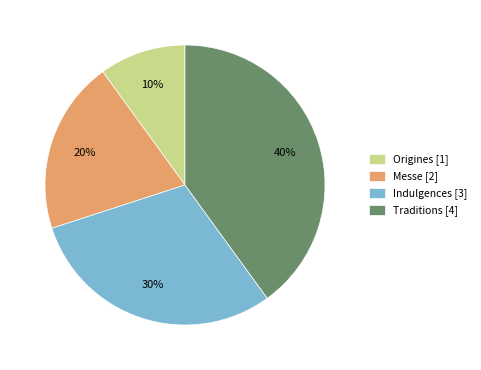

Between Origines [1] and Messe [2], which is larger?

Messe [2]